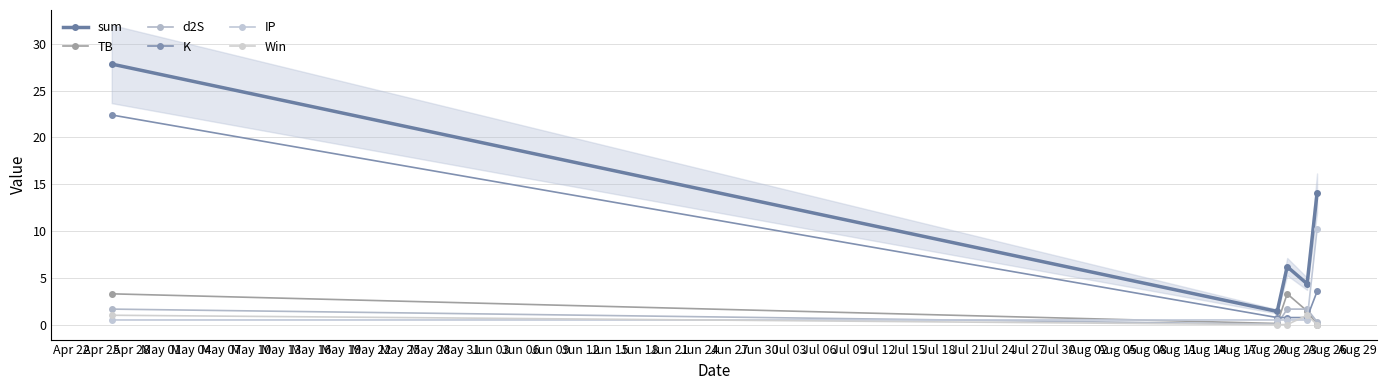

What are all the series names shown in the legend?

sum, TB, d2S, K, IP, Win